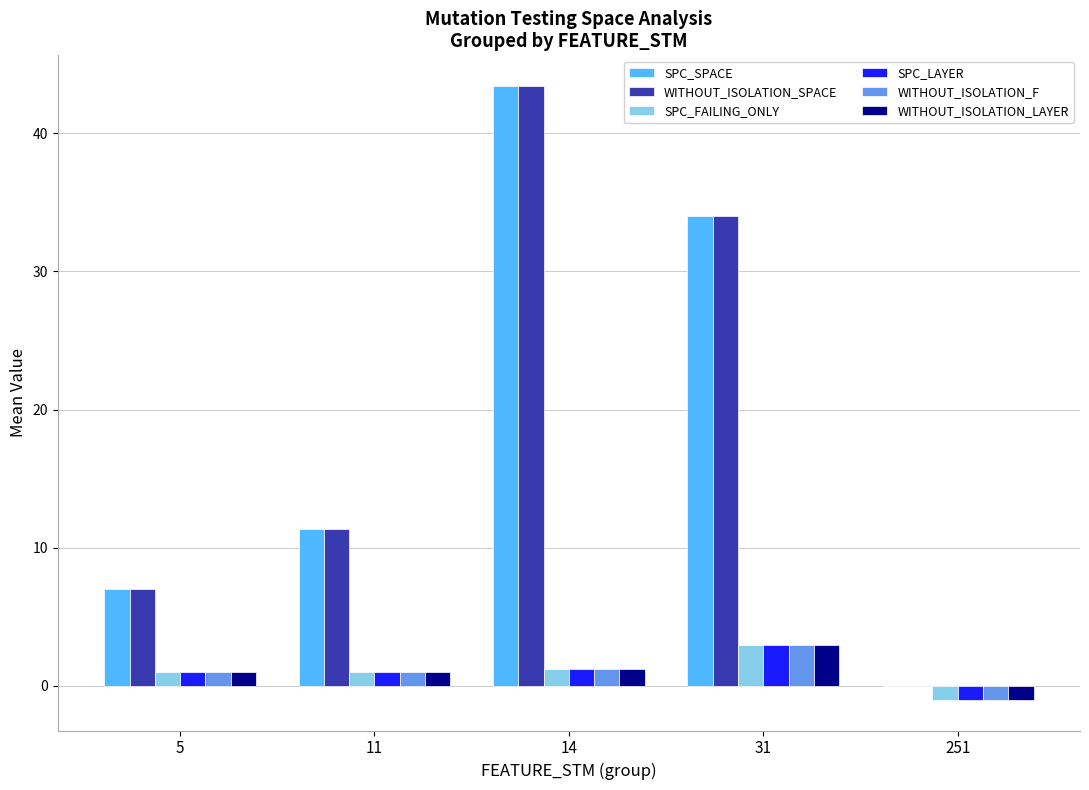

What is the total value across all series at 251?

-4.0